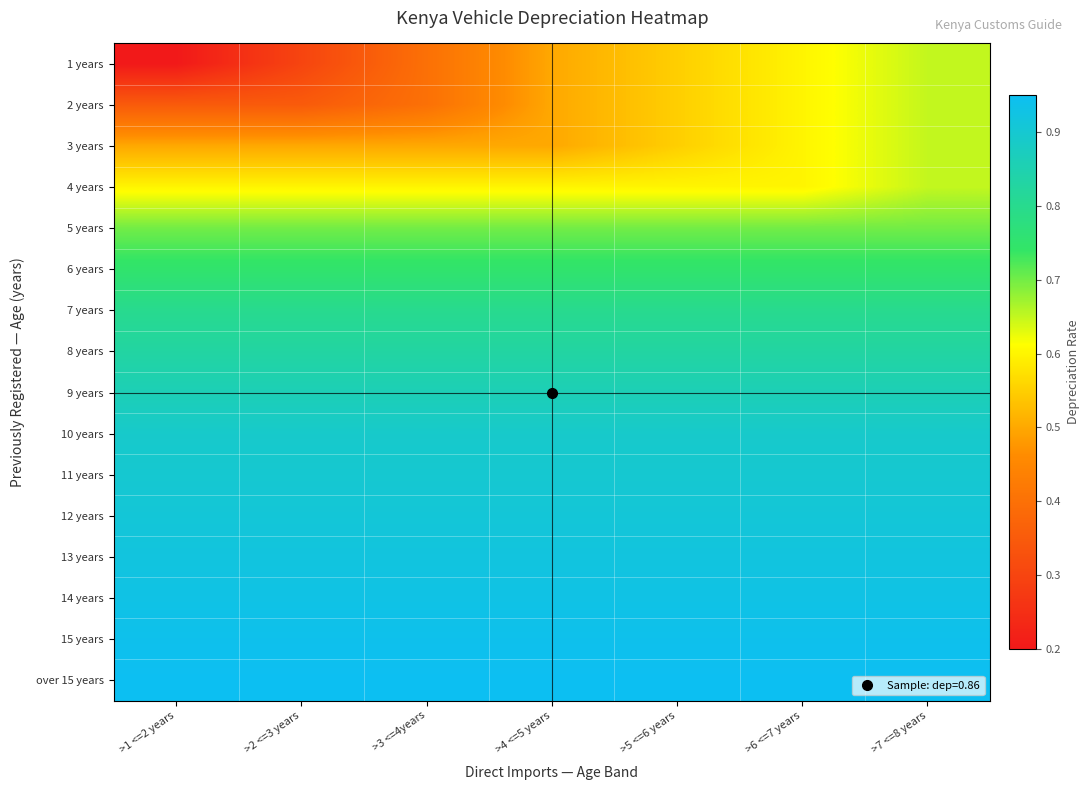

Which series has the largest range (max minus min)?

1 years